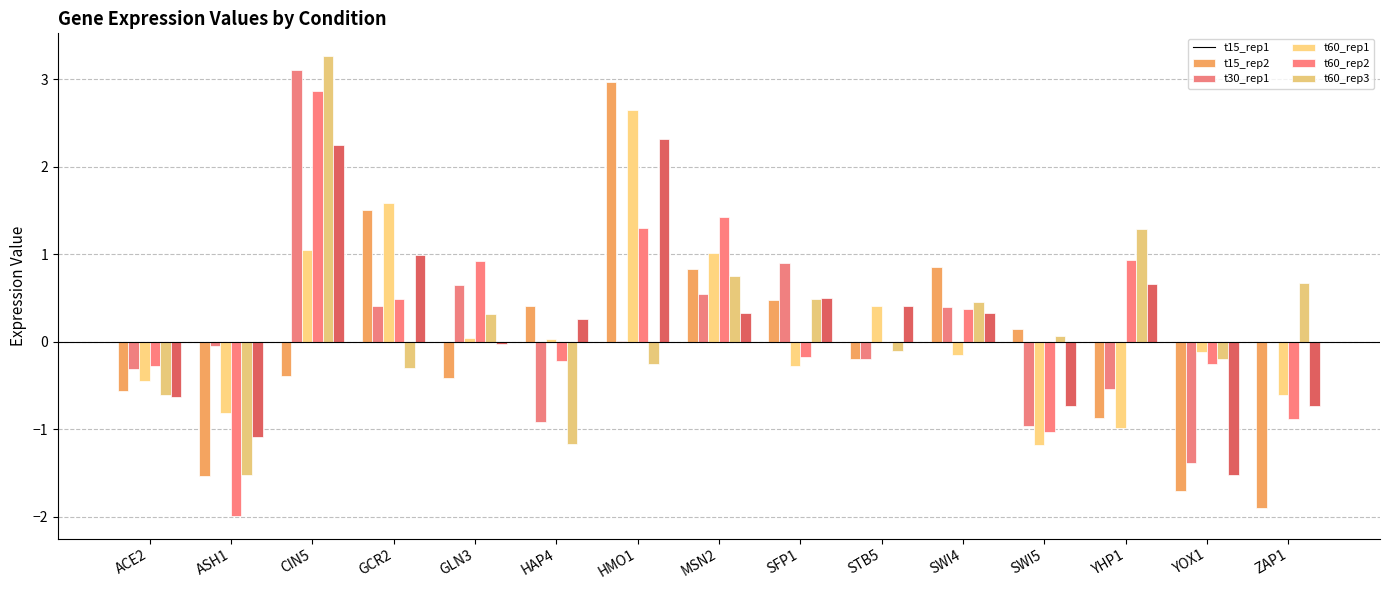

Count the number of data series in this chart.

6